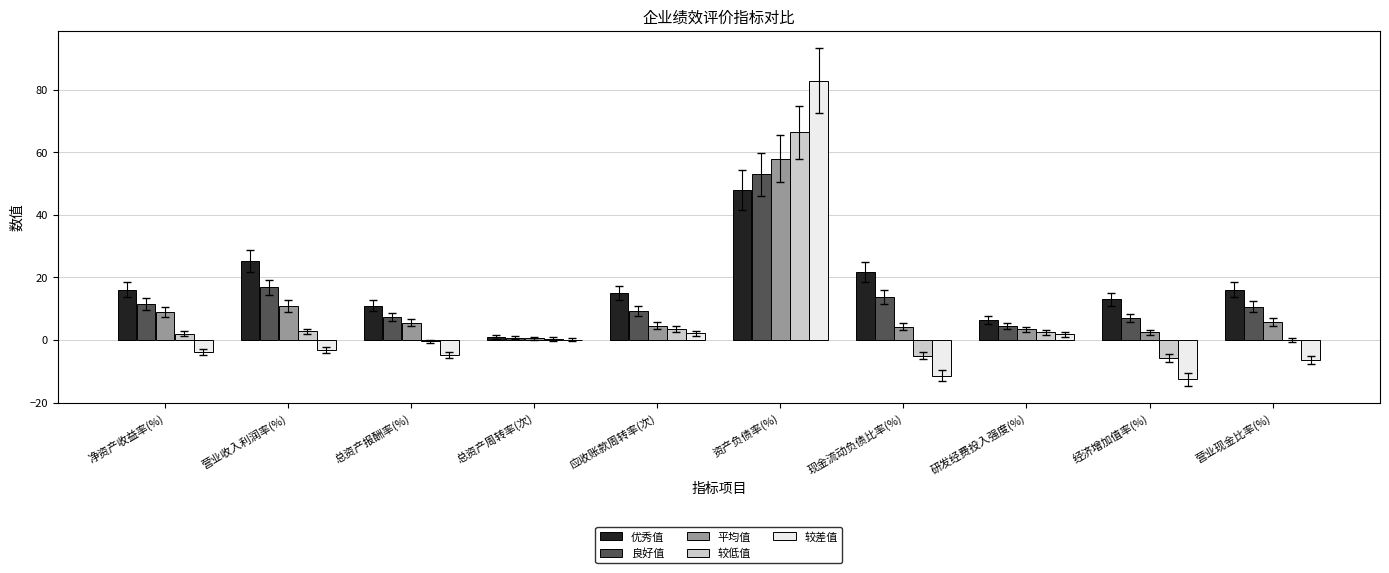

Which series has the widest spread of values?

较差值